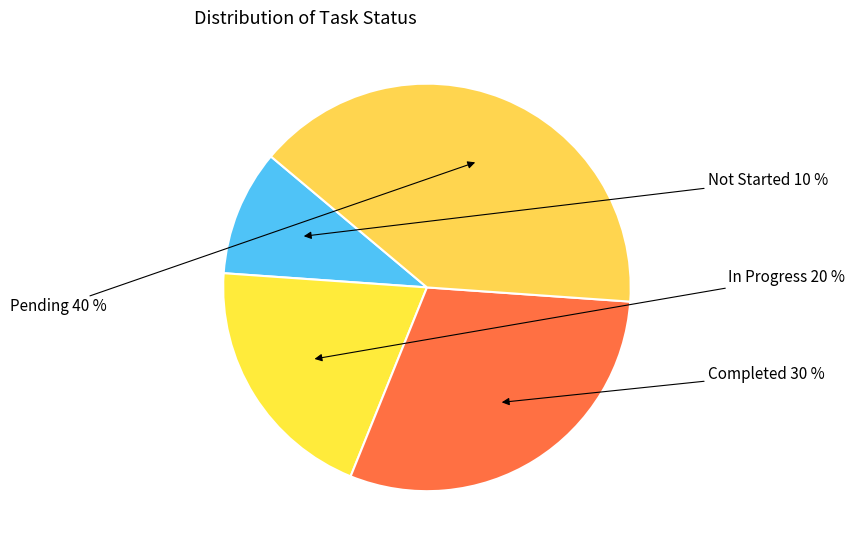

The Pending slice represents 35% of the pie. True or false?

False